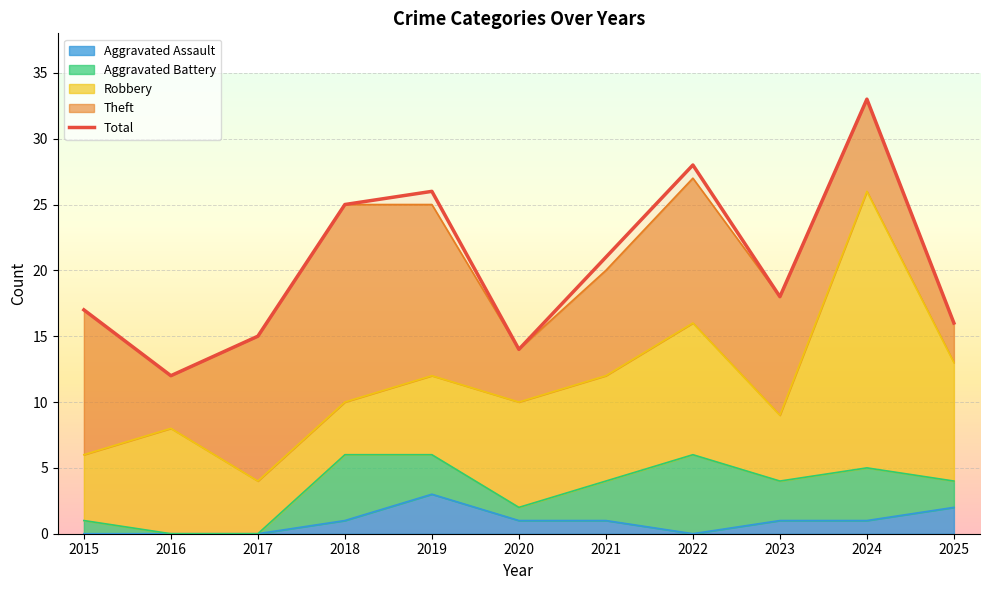

How many data points does each series have?

11